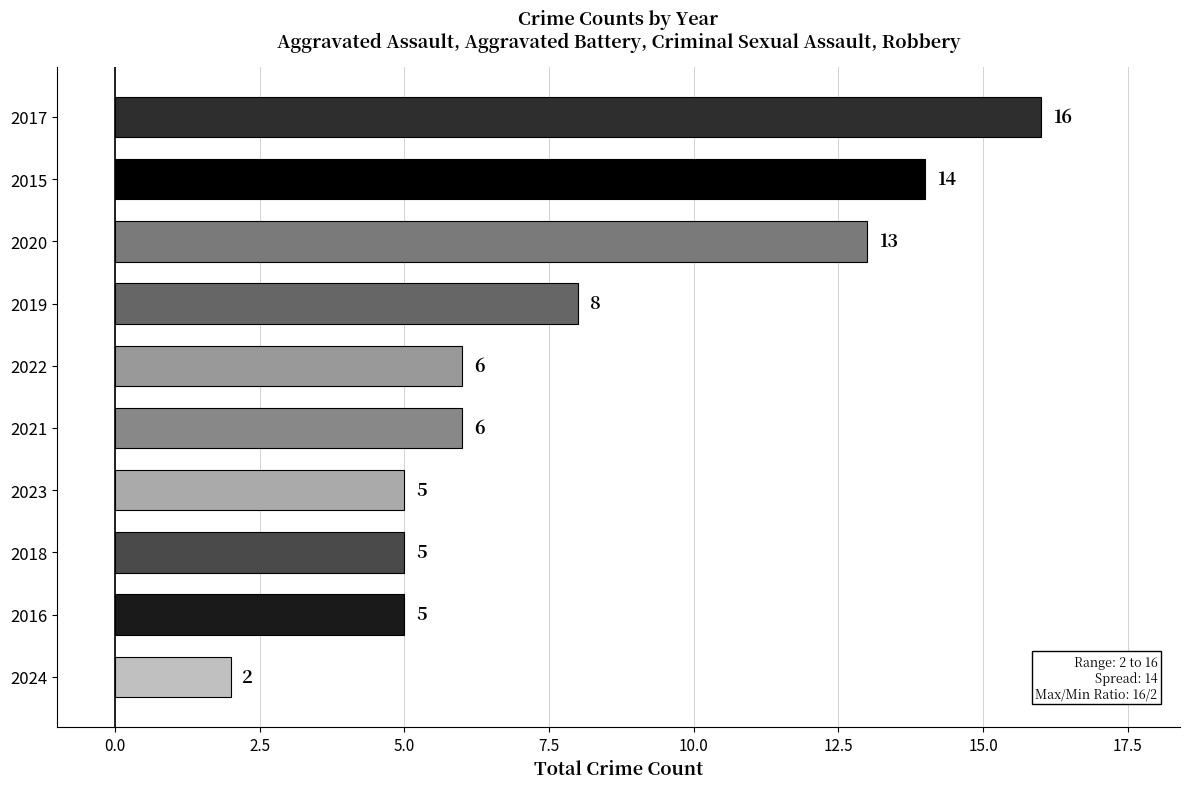

Reading bottom to top, transcribe all the data shown in this chart.

2	5	5	5	6	6	8	13	14	16